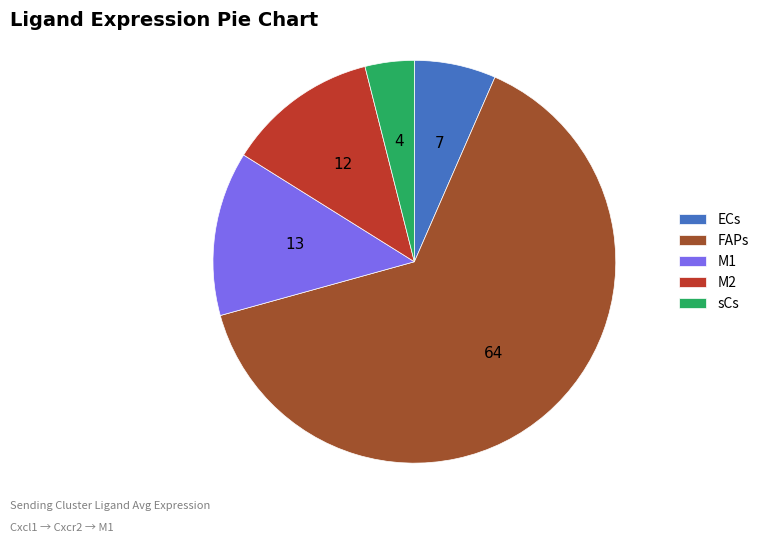

Do sCs and FAPs together represent more than half of the pie?

Yes